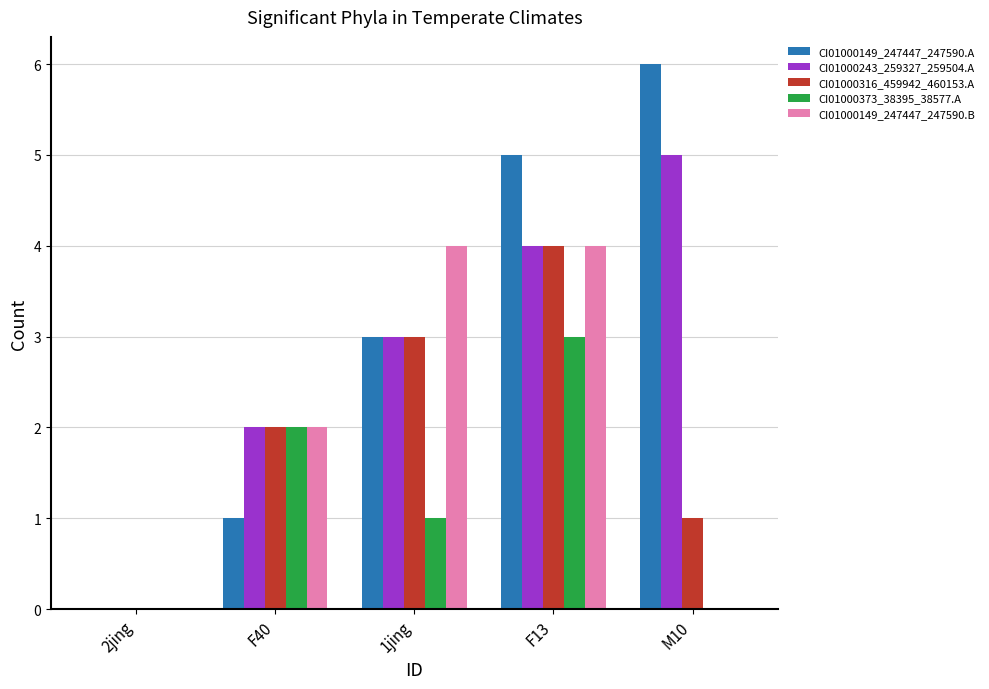

Reading left to right, what are all the values shown in this chart?

CI01000149_247447_247590.A: 2jing=0	F40=1	1jing=3	F13=5	M10=6
CI01000243_259327_259504.A: 2jing=0	F40=2	1jing=3	F13=4	M10=5
CI01000316_459942_460153.A: 2jing=0	F40=2	1jing=3	F13=4	M10=1
CI01000373_38395_38577.A: 2jing=0	F40=2	1jing=1	F13=3	M10=0
CI01000149_247447_247590.B: 2jing=0	F40=2	1jing=4	F13=4	M10=0